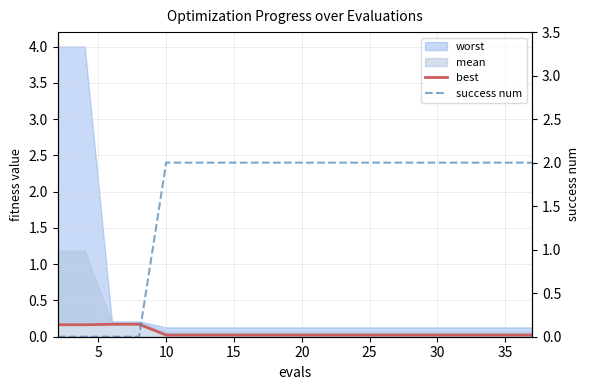

Count the number of categories in the chart.

19